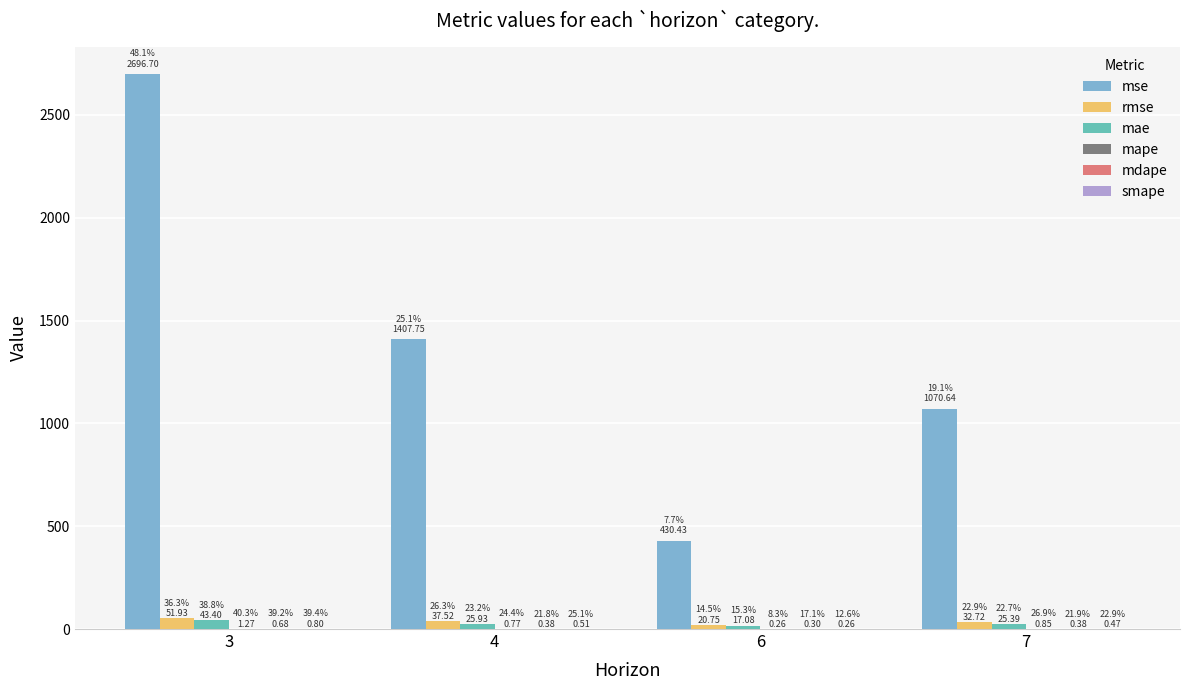

What is the highest value of the mse series?

2696.7